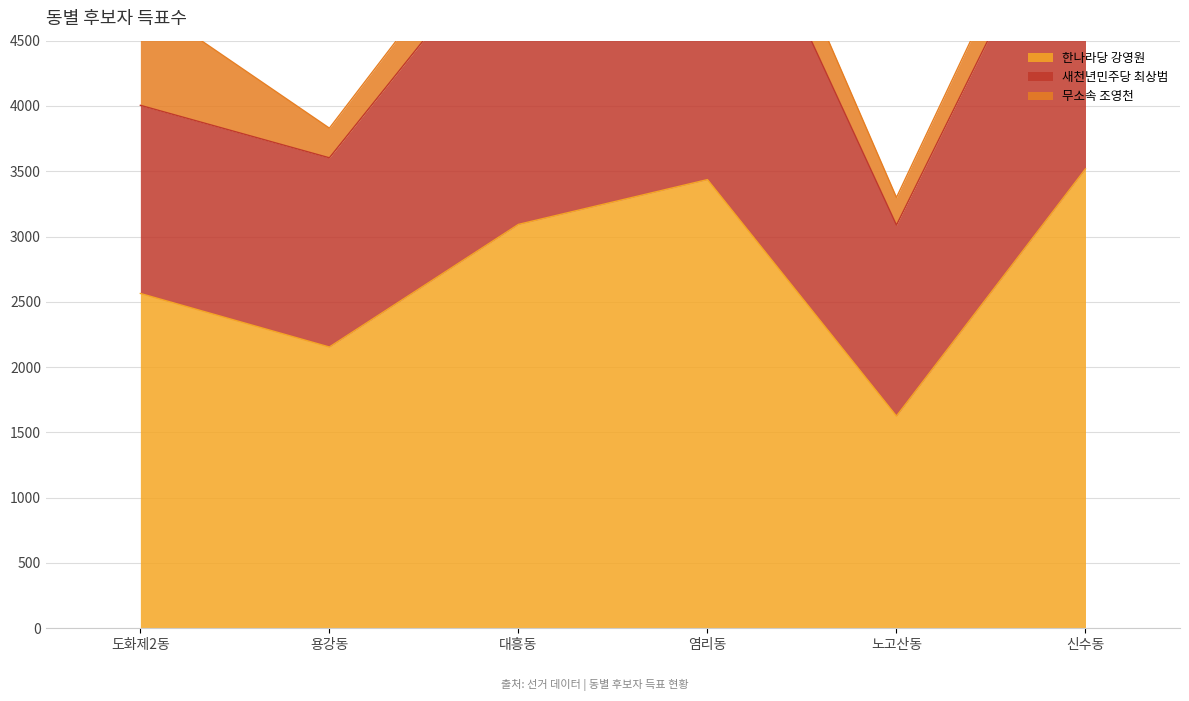

What value does the 무소속 조영천 series have at 노고산동, to the nearest 50?

200